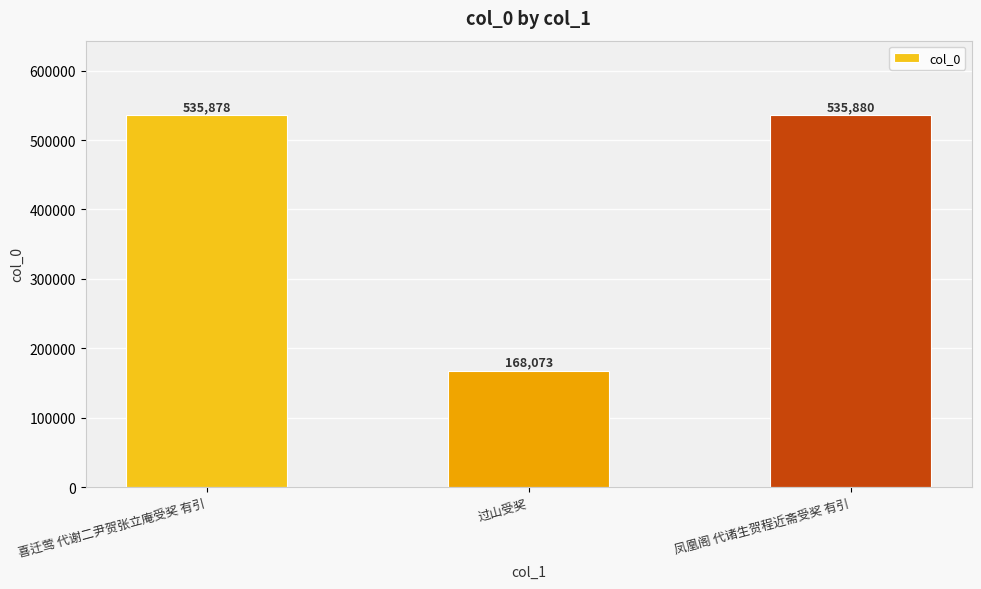

How many bars are there in total?

3